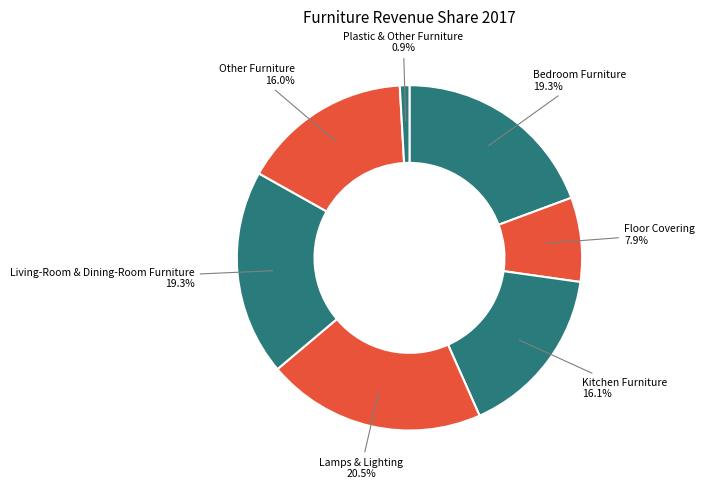

How many segments does this pie chart have?

7